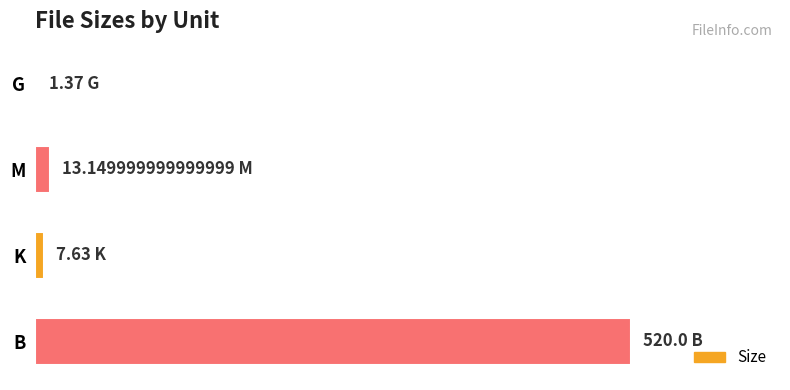

At which category does the chart reach its peak across all series?

B